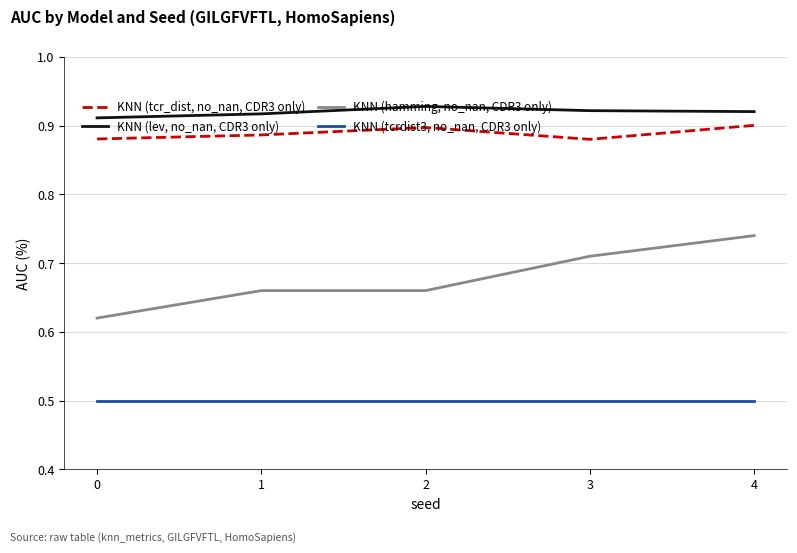

True or false: KNN (lev, no_nan, CDR3 only) has a value of 0.3 at 1.

False